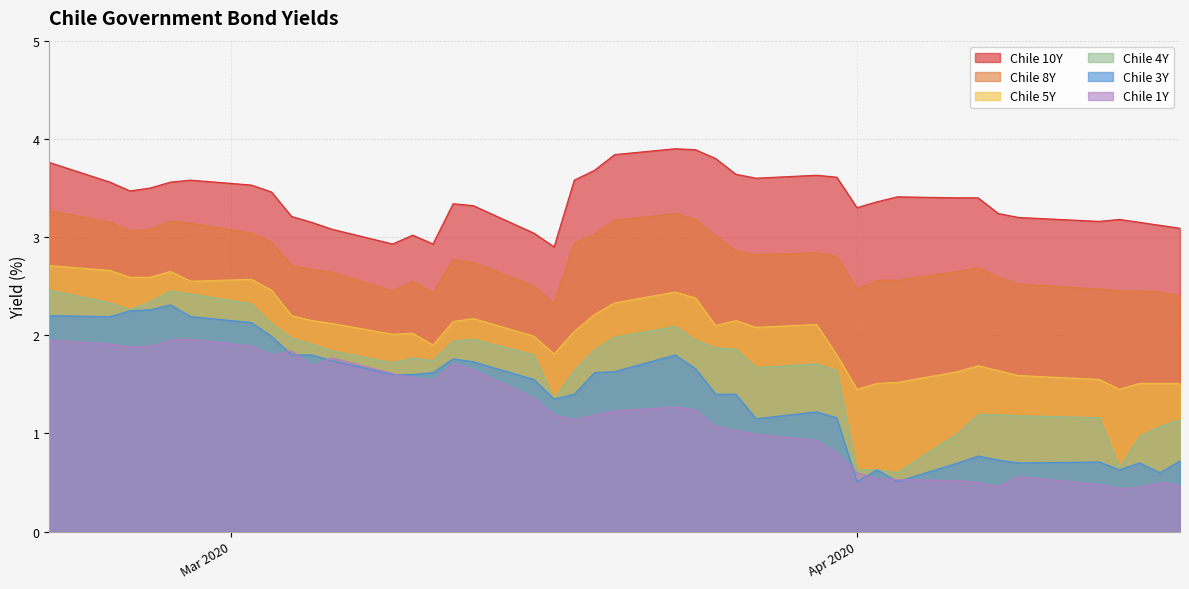

How many lines are shown in the chart?

6